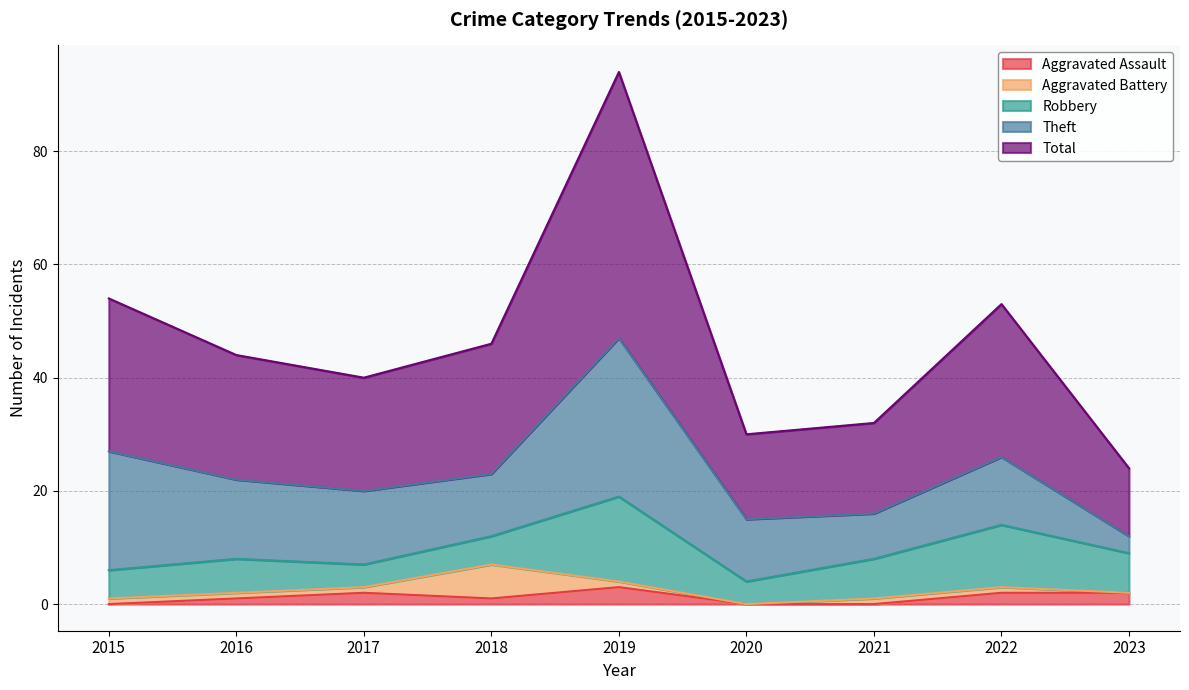

What value does the Total series have at 2020, to the nearest 5?

15